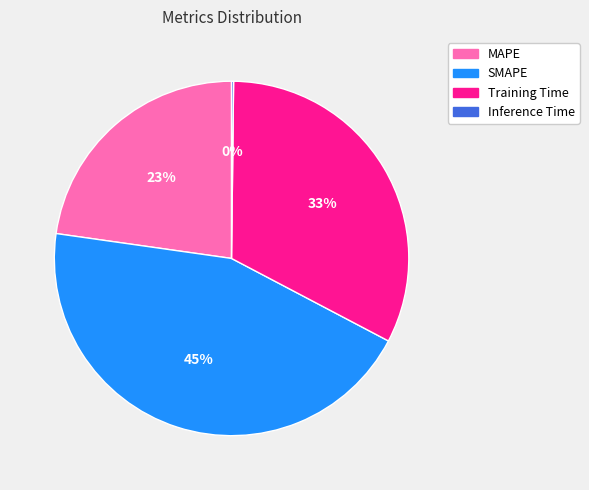

What percentage is the Training Time slice, to the nearest percent?

33%